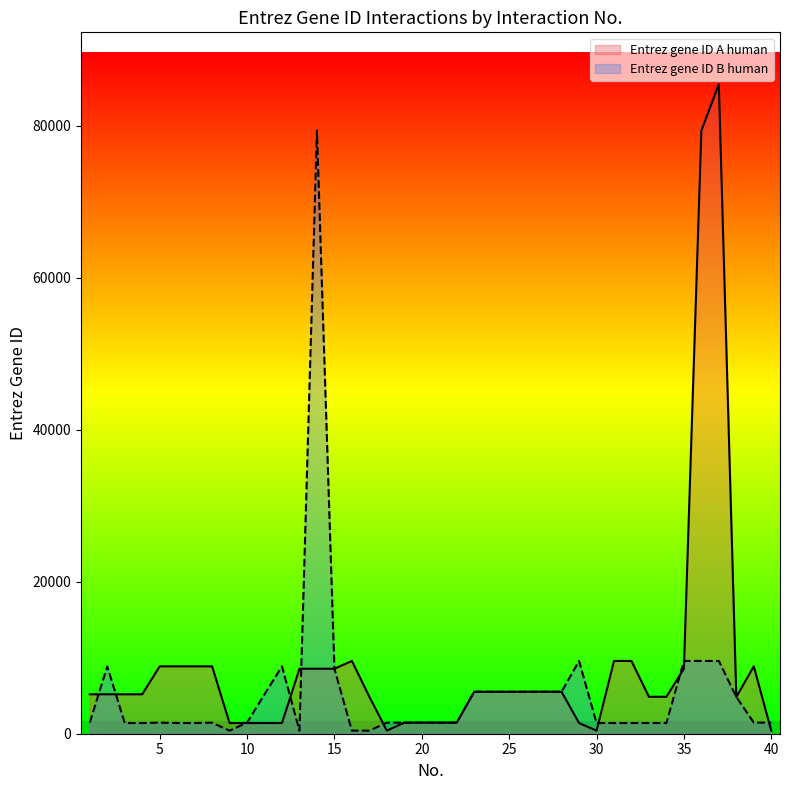

How many times do Entrez gene ID A human and Entrez gene ID B human cross each other?

12